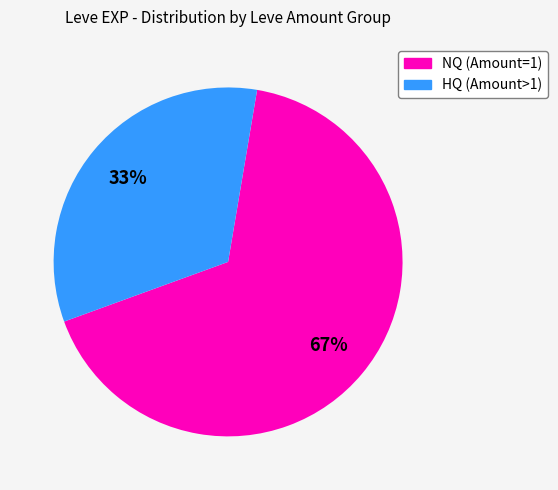

To the nearest percent, what is the average slice percentage?

50%